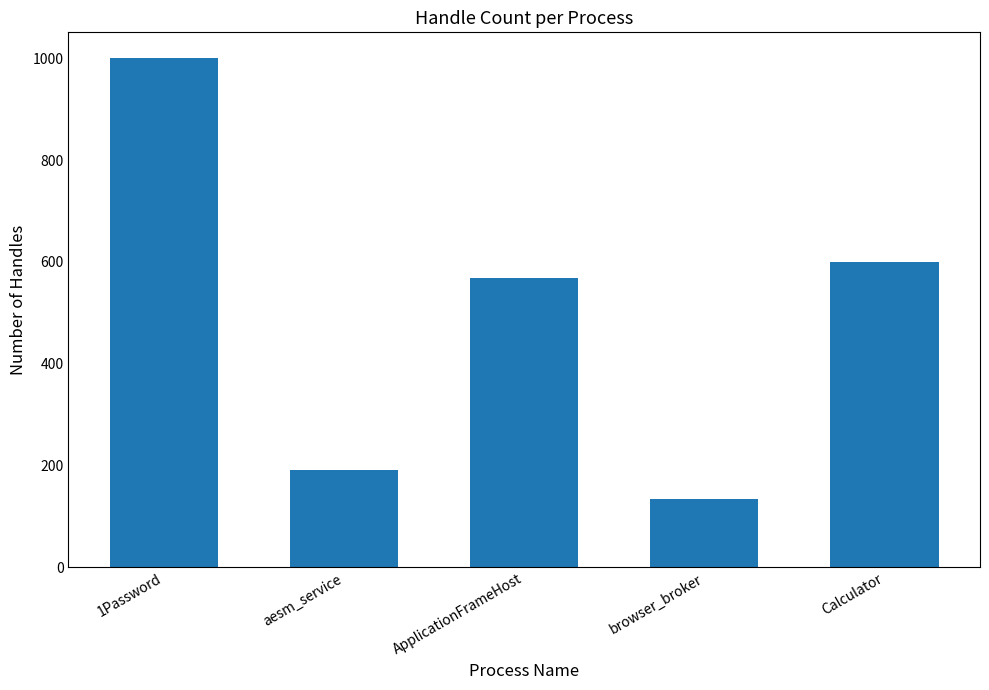

Which has a higher value, browser_broker or aesm_service?

aesm_service